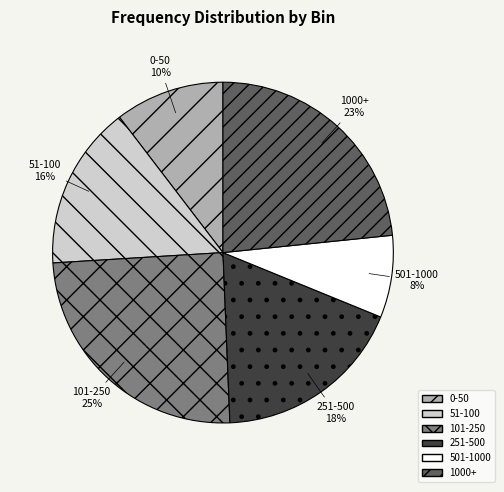

True or false: 51-100 accounts for 16% of the total.

True